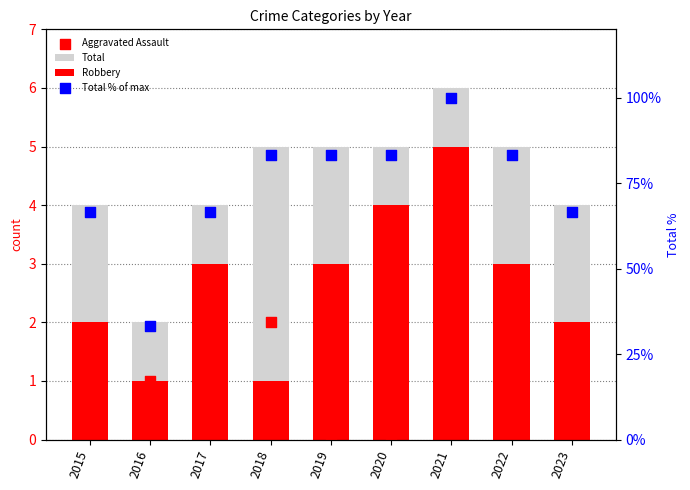

Which series has the largest total across all categories?

Total % of max